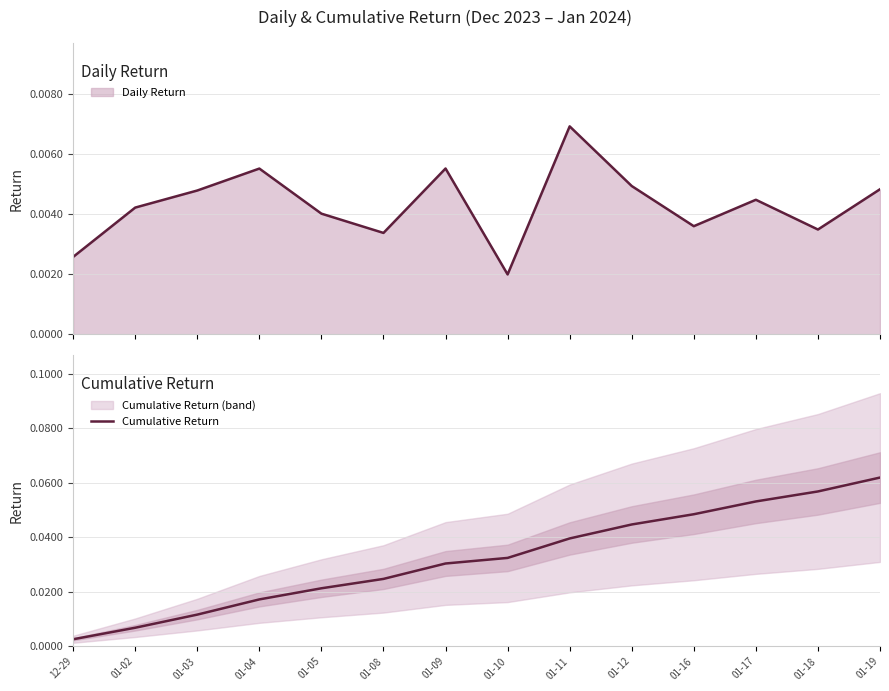

What is the label of the 14th point from the left?

01-19